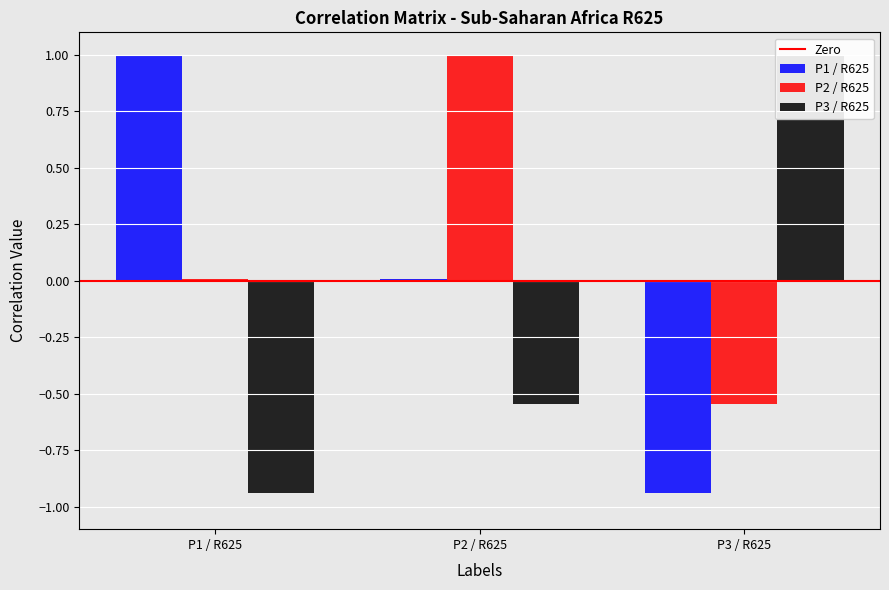

What is the difference between the maximum and second lowest values in the Sub-Saharan Africa / P1 / R625 series?

1.0